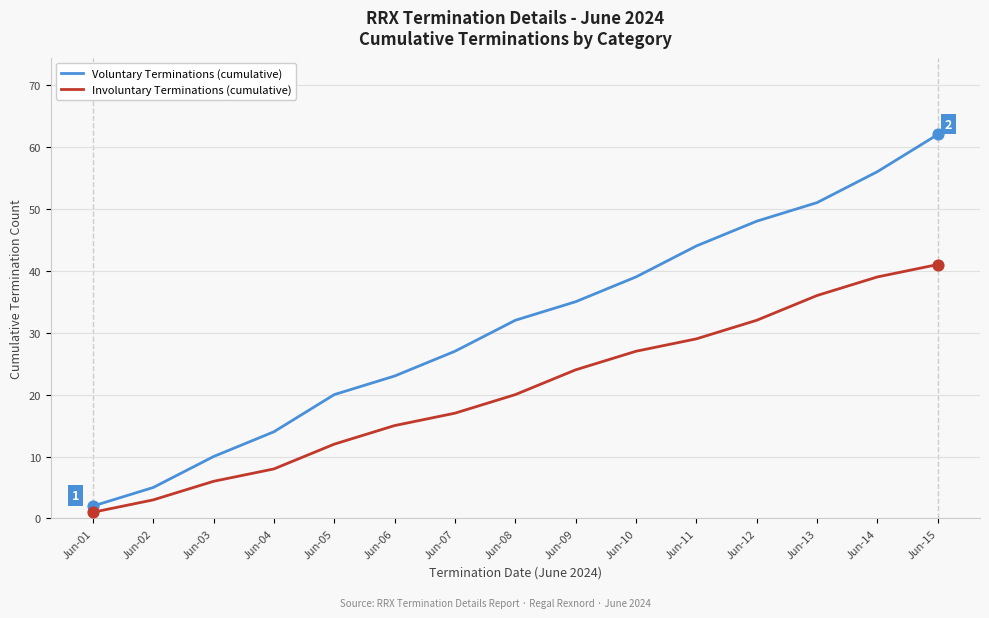

Which series has the largest range (max minus min)?

Voluntary Terminations (cumulative)